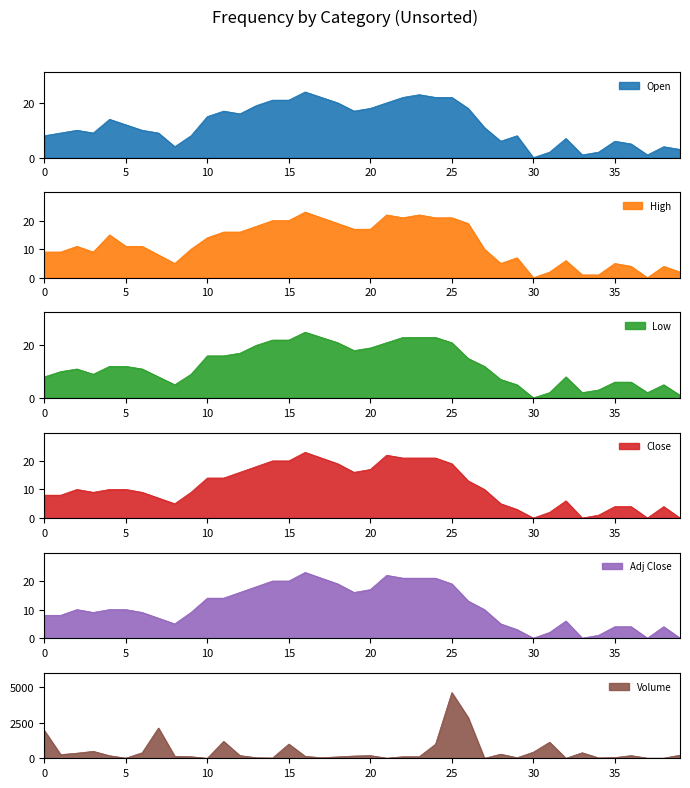

How many data points in Adj Close are less than 10?

19